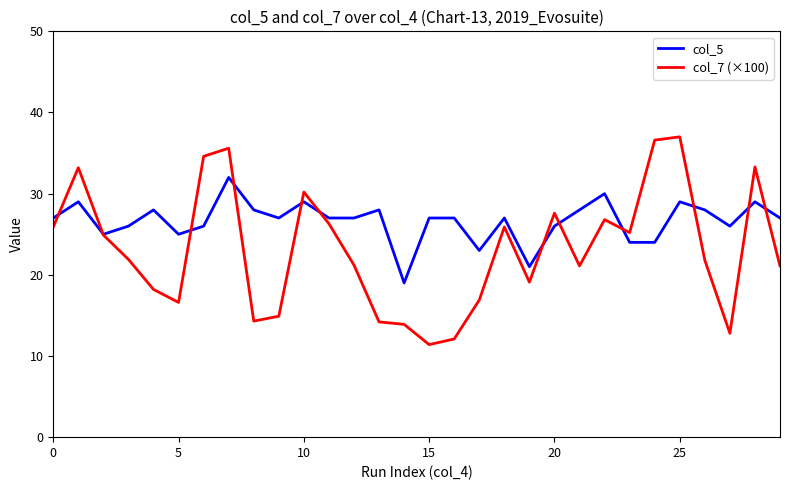

What is the greatest value displayed?

37.0